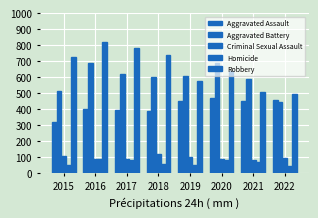

How many values in the Homicide series are below 69?

4